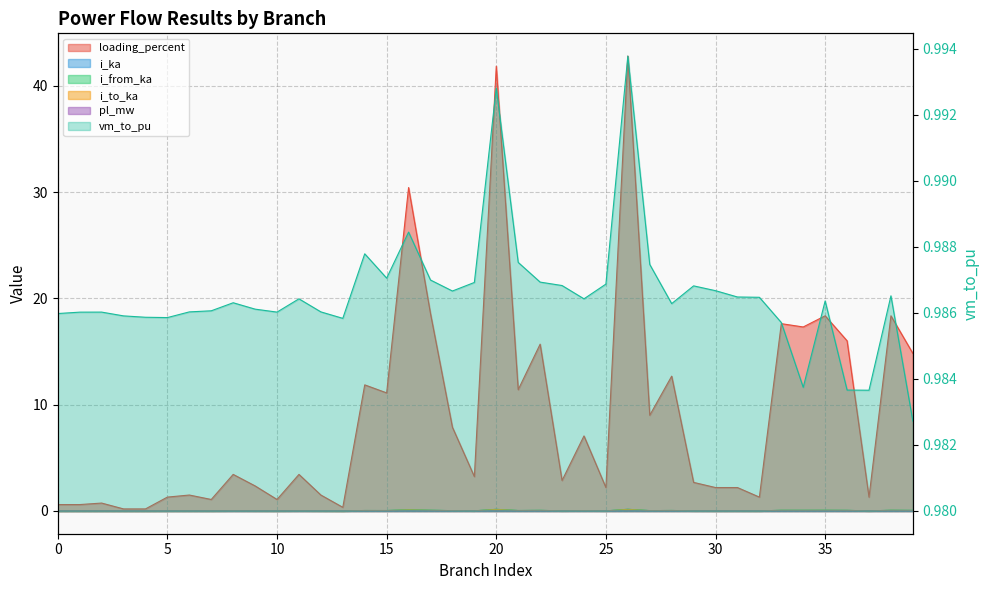

Which series has the widest spread of values?

i_ka